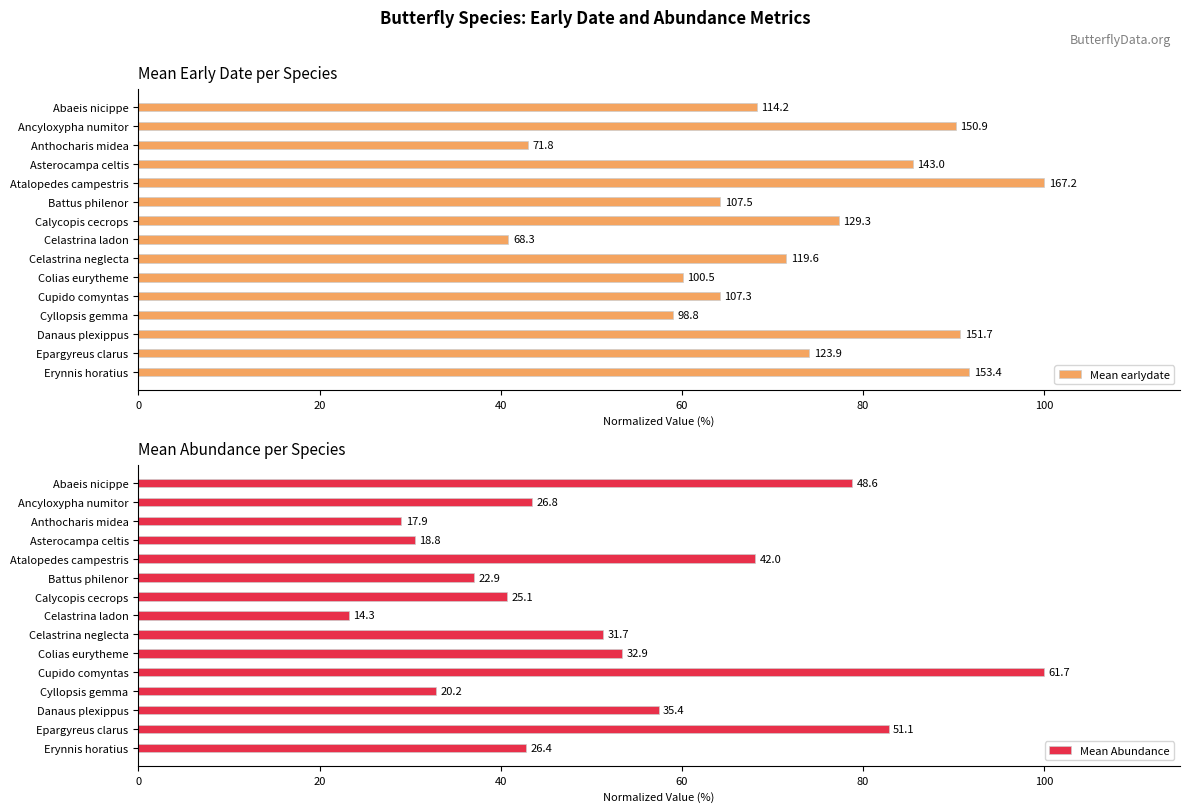

Does the chart contain stacked bars?

No